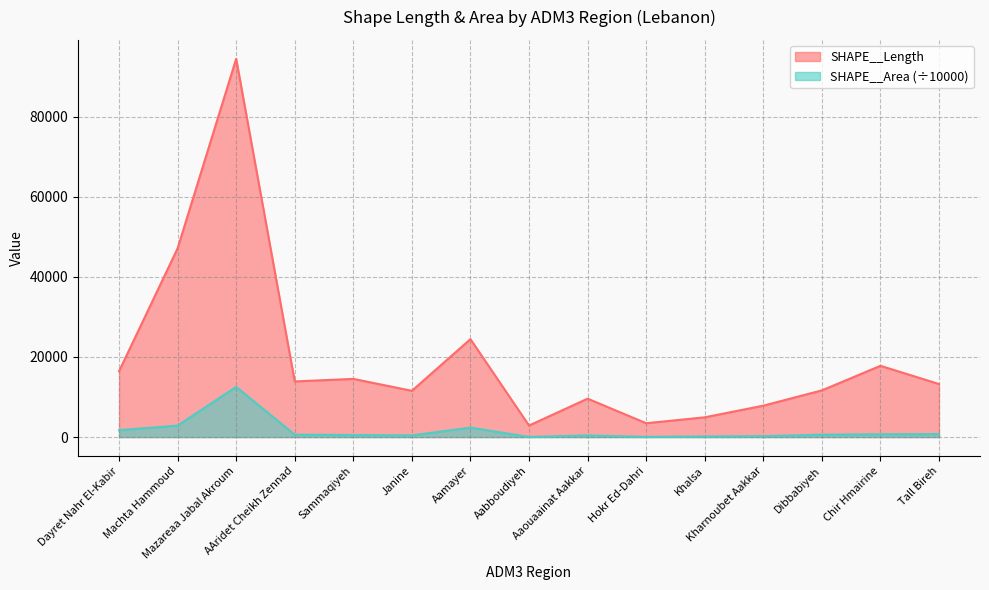

What is the highest value of the SHAPE__Area series?

12529.1